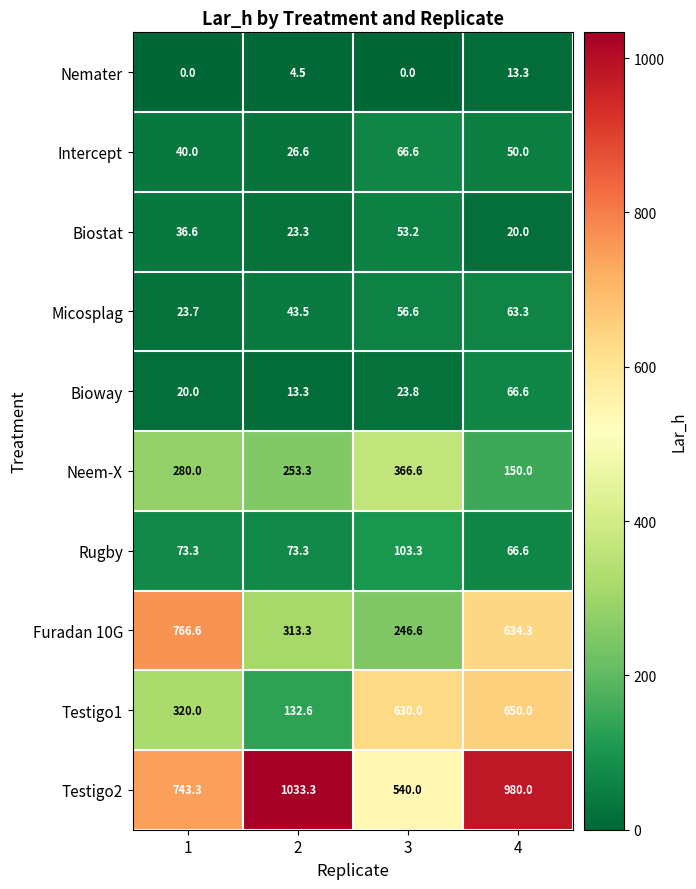

What is the highest value of the Bioway series?

66.6